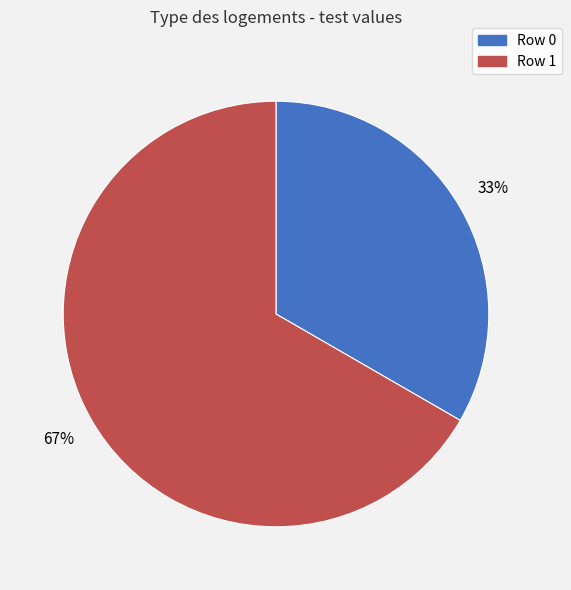

Do Row 1 and Row 0 together represent more than half of the pie?

Yes